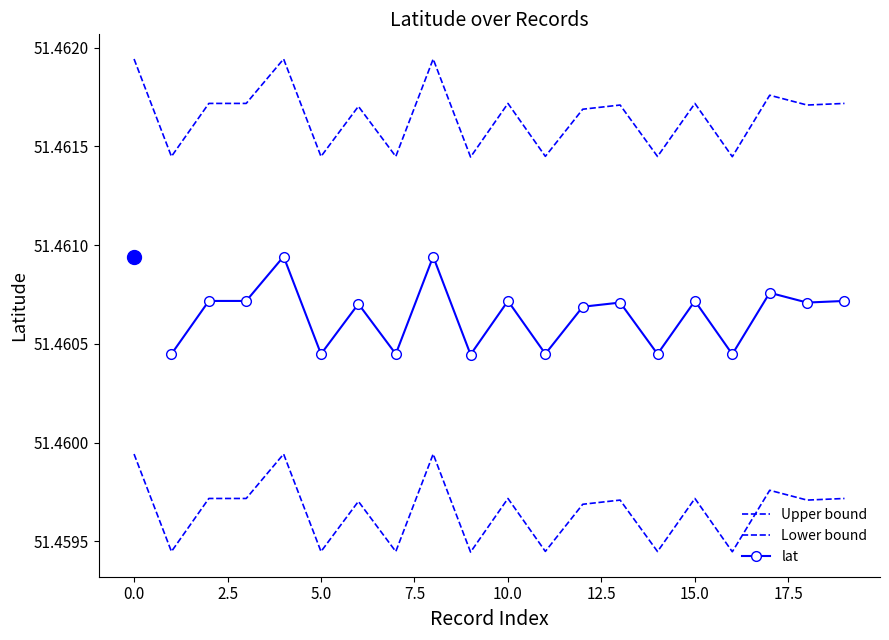

Where is the first local maximum for lat_upper?

4